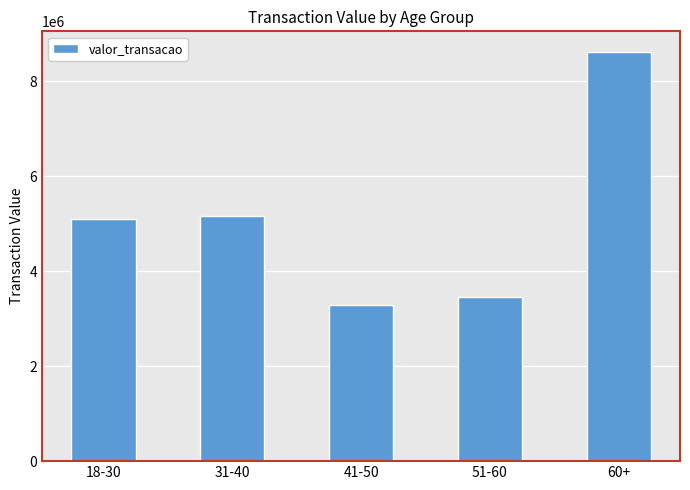

The chart shows a value of 5809660.3 at 41-50. True or false?

False